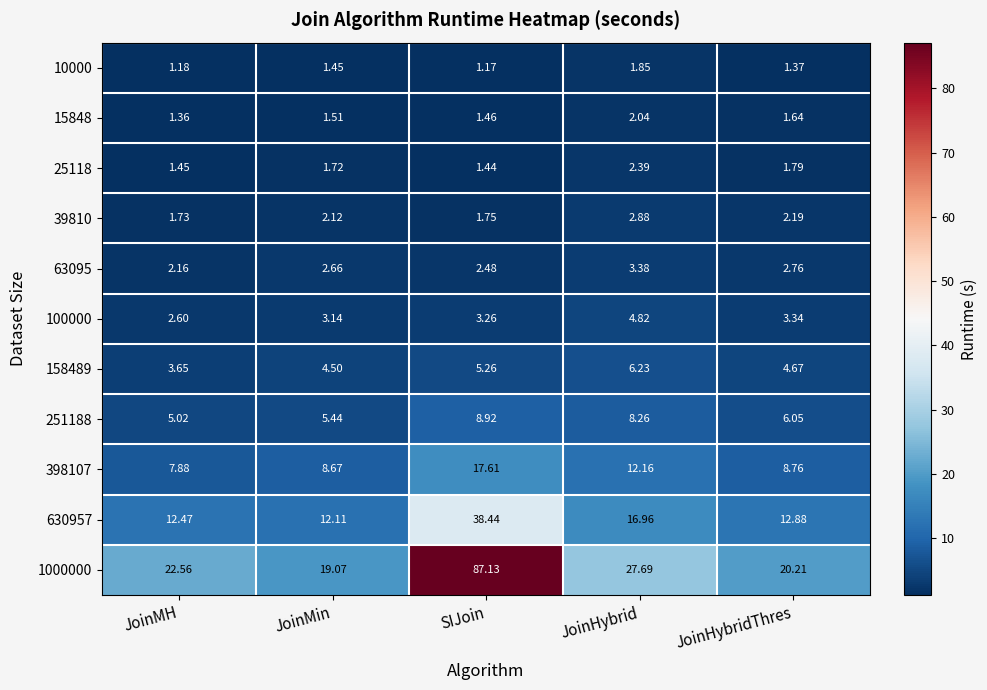

Which category has the highest value across all series?

SIJoin